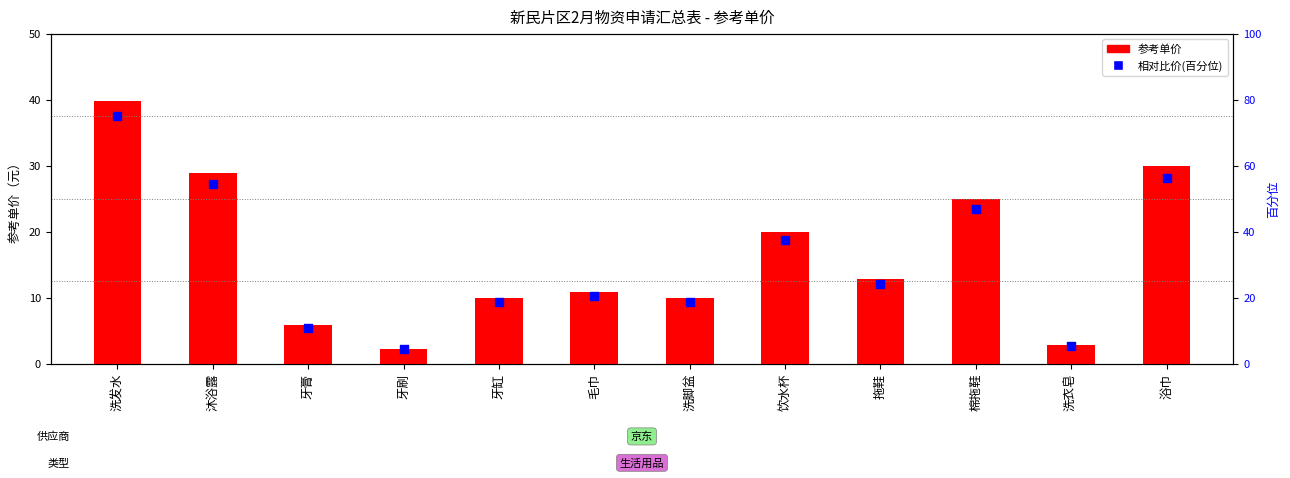

Which series has the largest total across all categories?

相对比价(百分位)